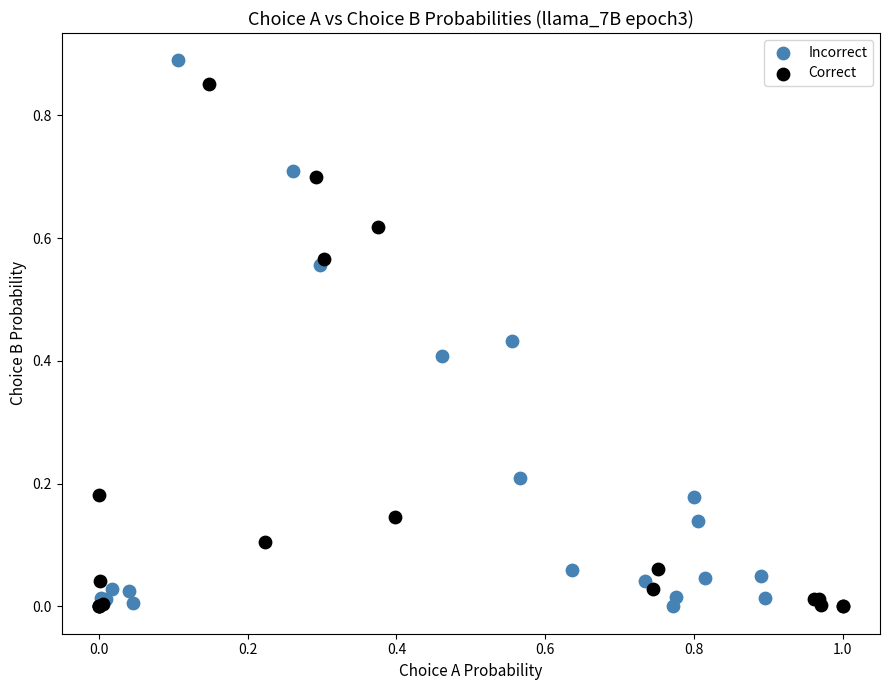

What are all the series names shown in the legend?

Incorrect, Correct